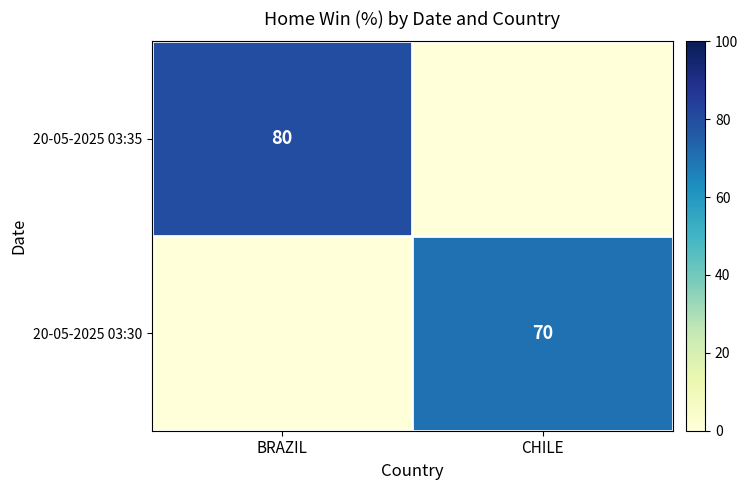

At how many categories does at least one series exceed 15?

2